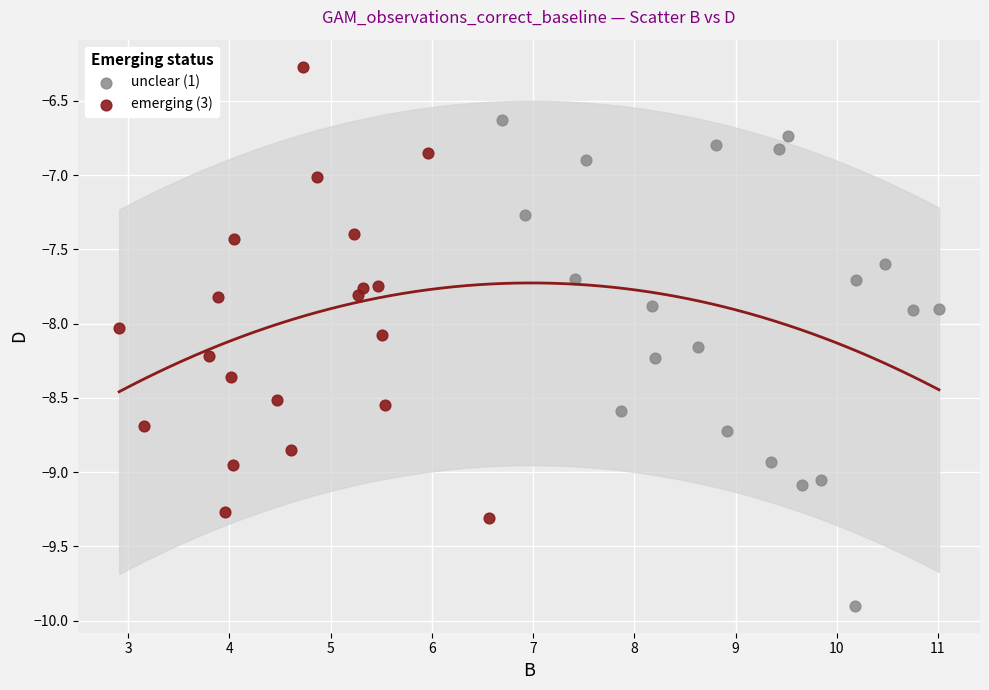

Which series contains the lowest Y value?

unclear (1)